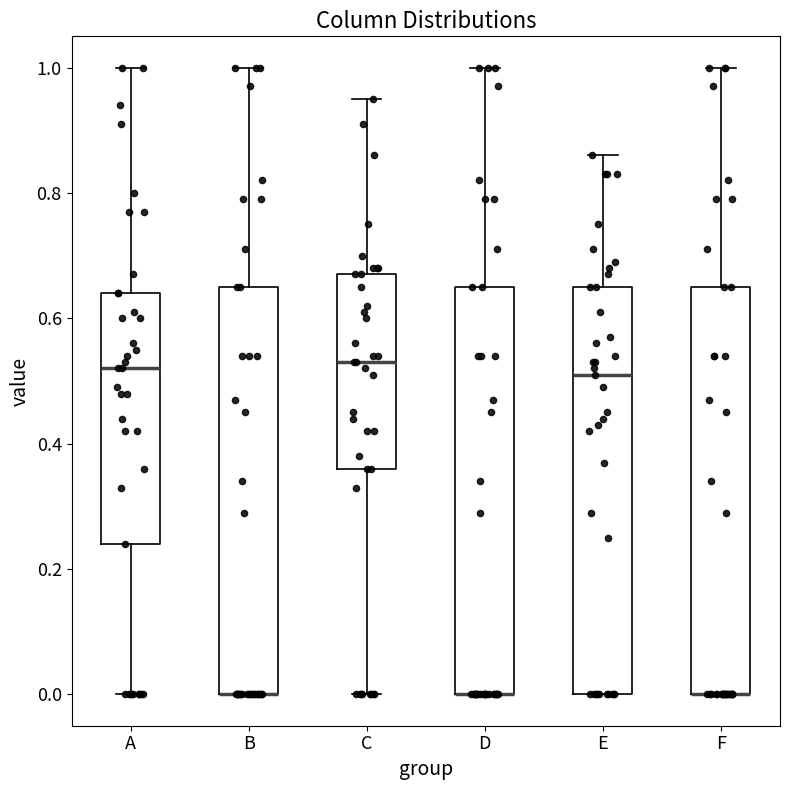

Reading left to right, transcribe this box plot: for each box, give where its median line is, the range the box spans, and where its two whiskers end, as read against the y-axis. The values are not printed on the chart, so give them approximately, as read against the axis.

A: median 0.52, box 0.24 to 0.64, whiskers 0.00 to 1.00
B: median 0.00 (drawn on the box's lower edge), box 0.00 to 0.66, whiskers 0.00 to 1.00
C: median 0.54, box 0.36 to 0.68, whiskers 0.00 to 0.96
D: median 0.00 (drawn on the box's lower edge), box 0.00 to 0.66, whiskers 0.00 to 1.00
E: median 0.52, box 0.00 to 0.66, whiskers 0.00 to 0.86
F: median 0.00 (drawn on the box's lower edge), box 0.00 to 0.66, whiskers 0.00 to 1.00